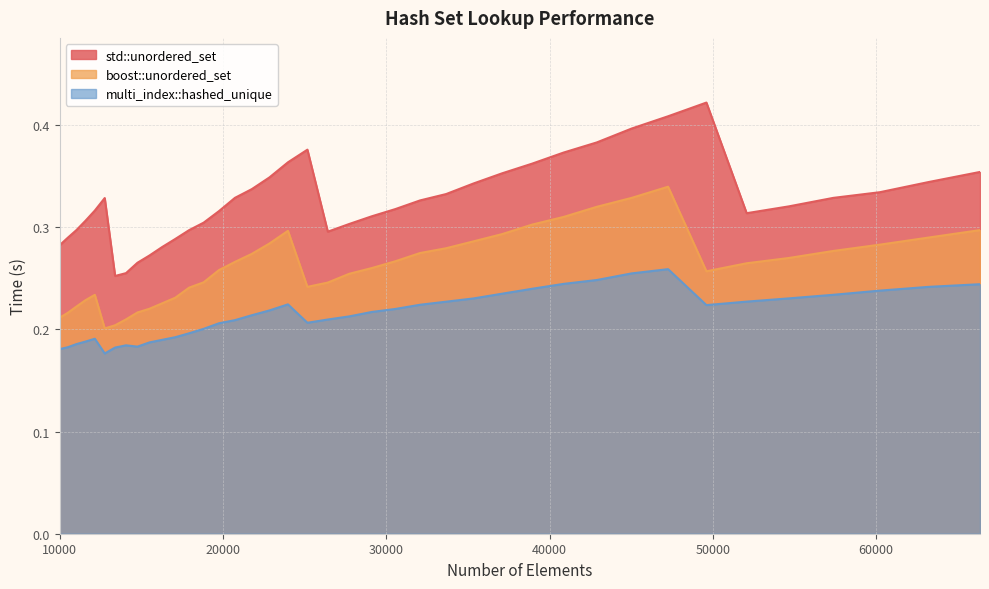

List the series in order of their peak value, highest first.

std::unordered_set, boost::unordered_set, multi_index::hashed_unique